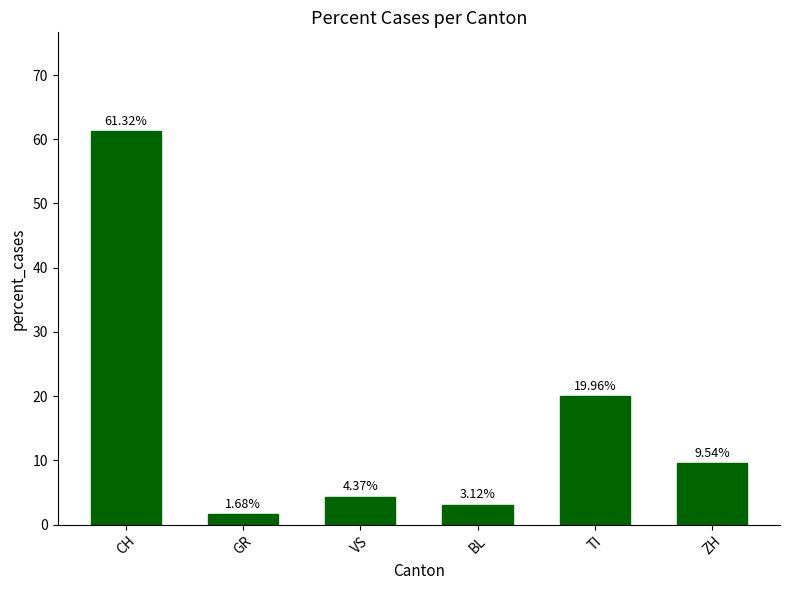

Which has a higher value, GR or CH?

CH